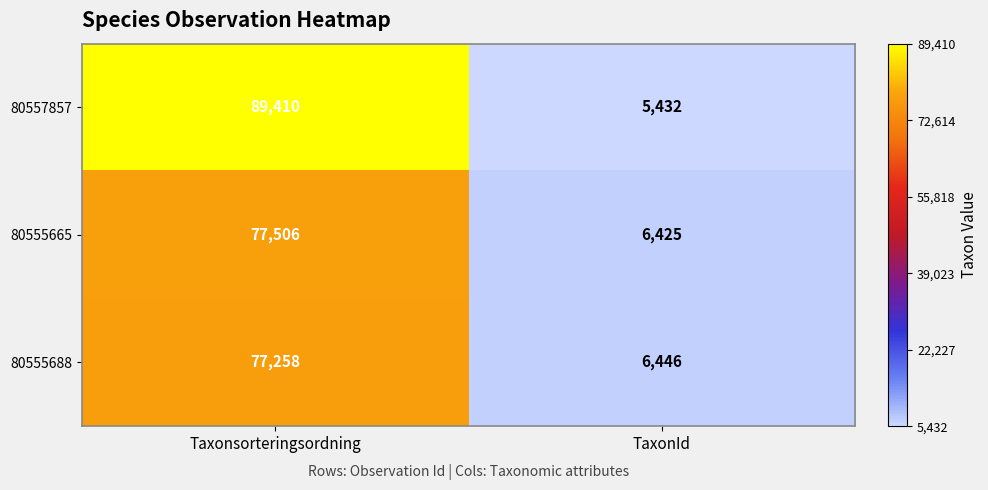

At how many categories does at least one series exceed 6238?

2